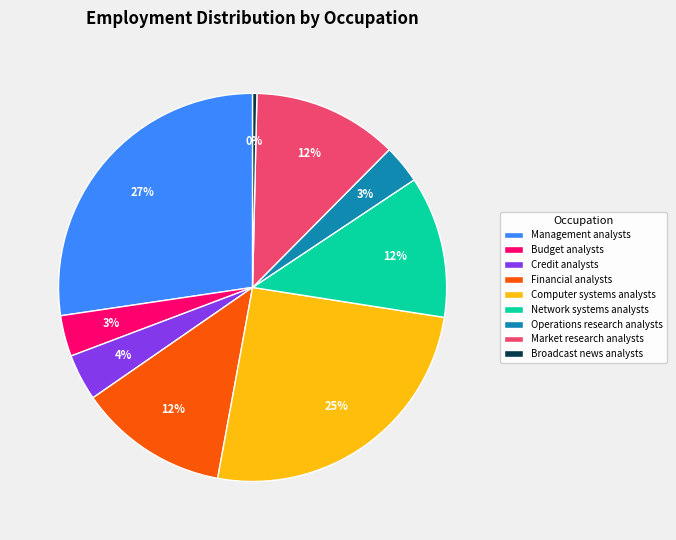

True or false: Budget analysts accounts for 8% of the total.

False